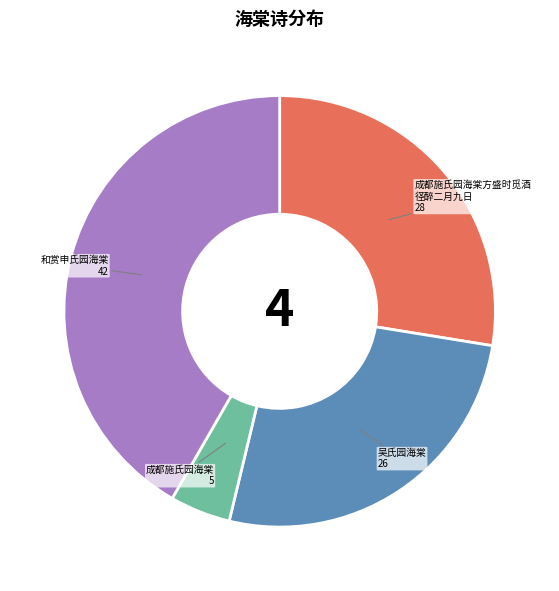

Is there any slice that represents more than half of the pie?

No